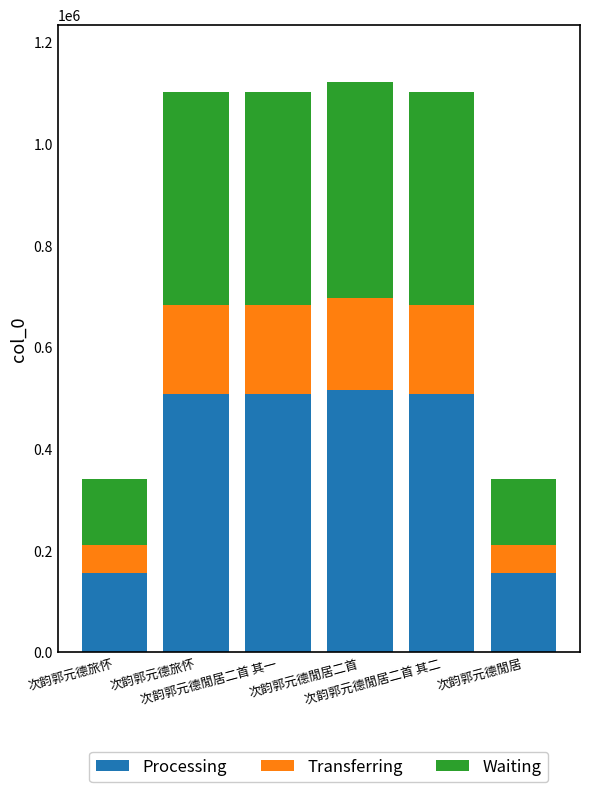

How many series are shown in this chart?

3